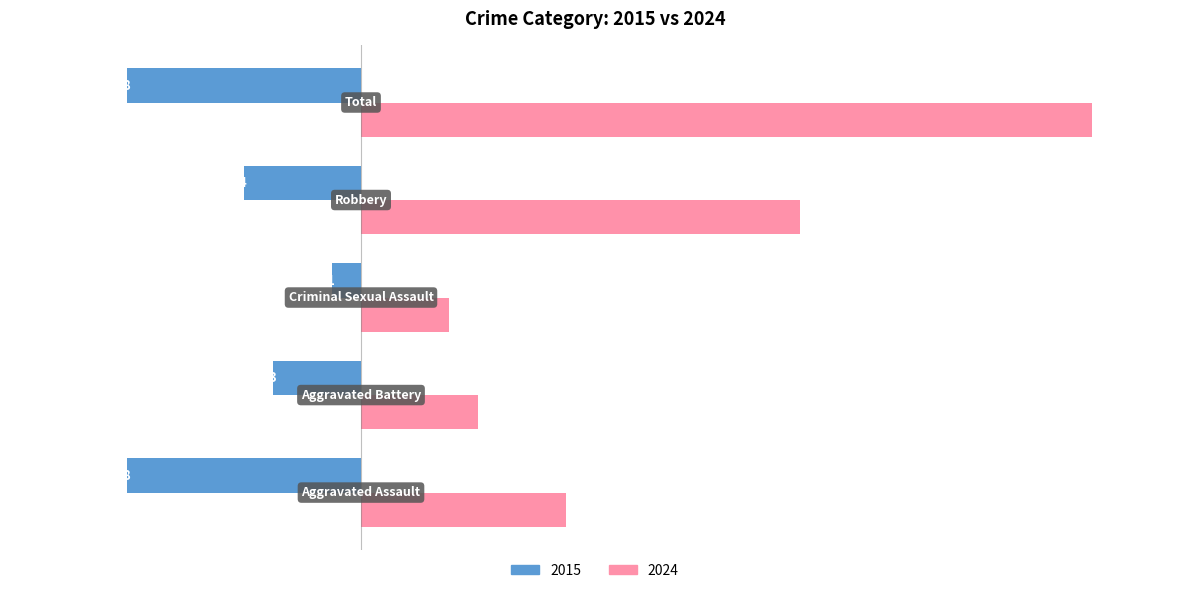

Rank the series by their average value, from lowest to highest.

2015, 2024